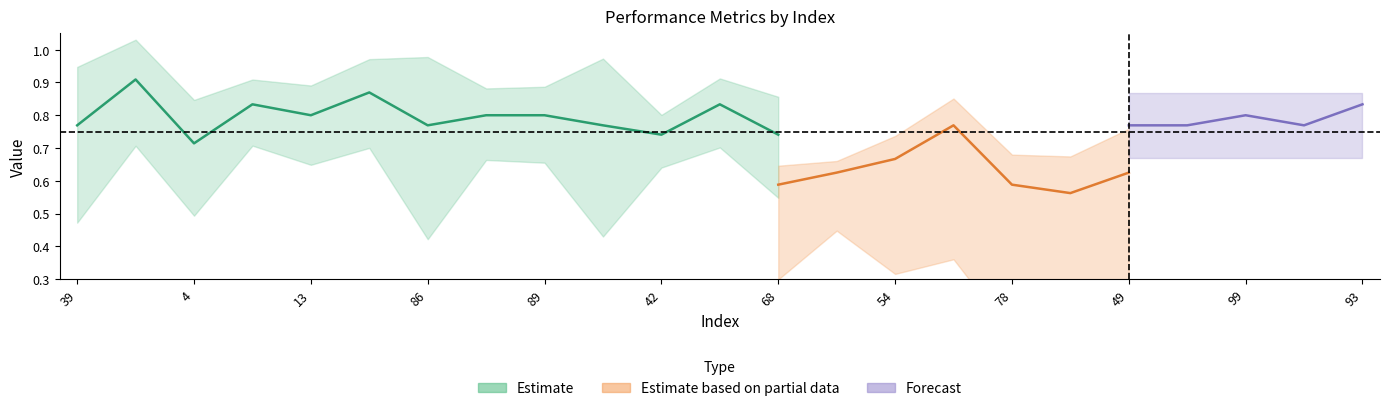

Which category has the lowest value across all series?

94